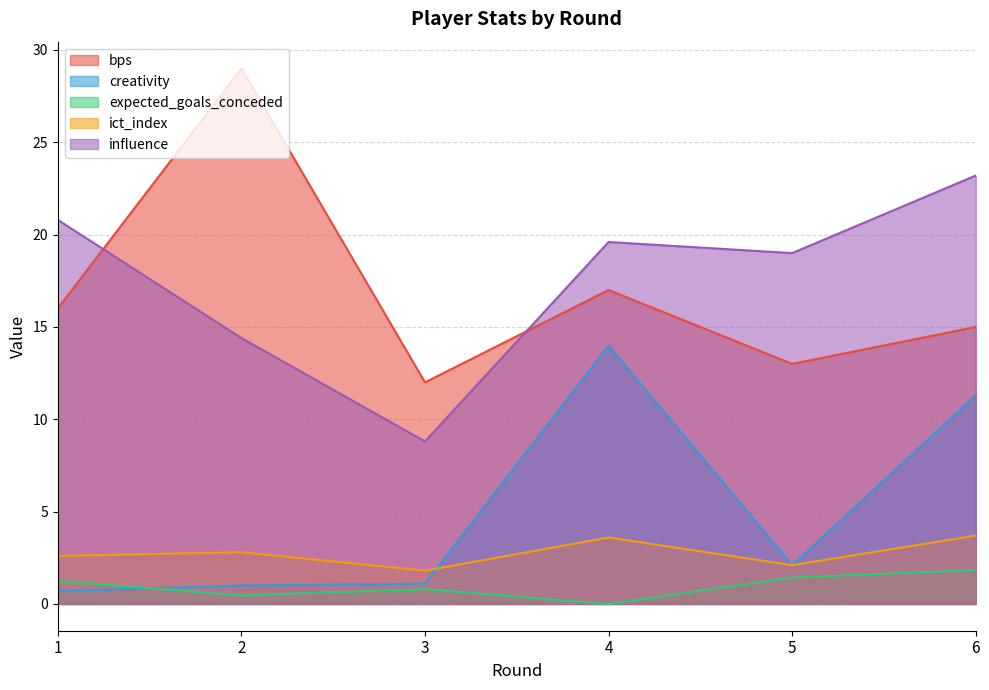

Does the chart have visible grid lines?

Yes